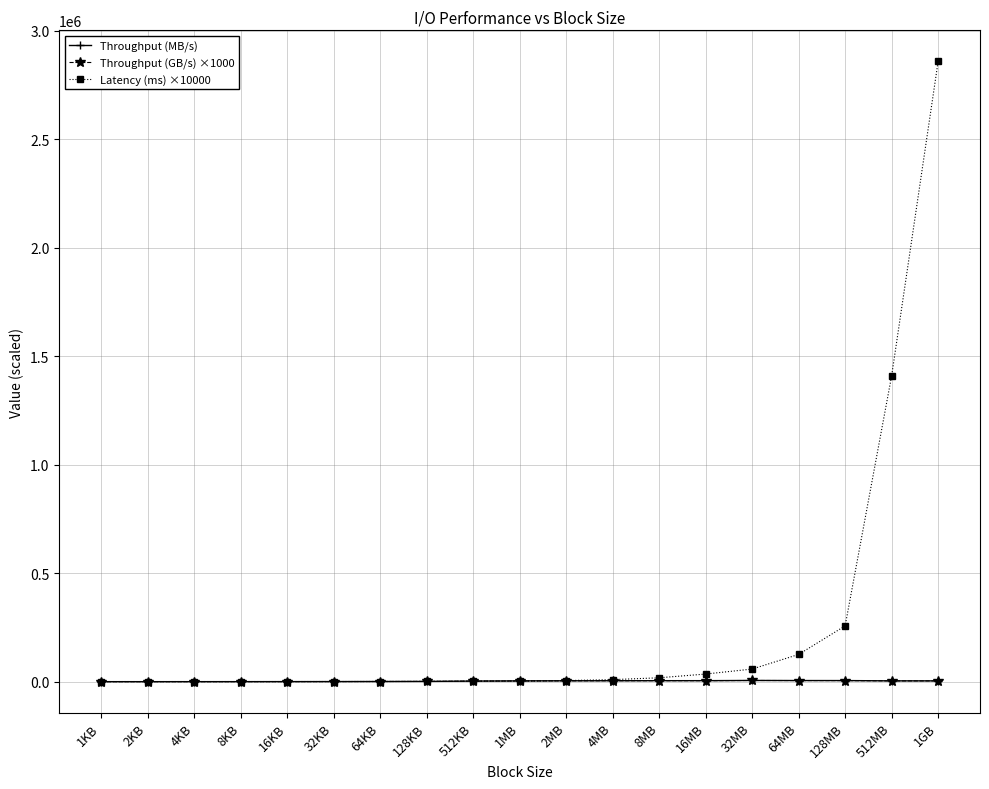

What is the sum of all Latency (ms) ×10000 values?

4789000.0